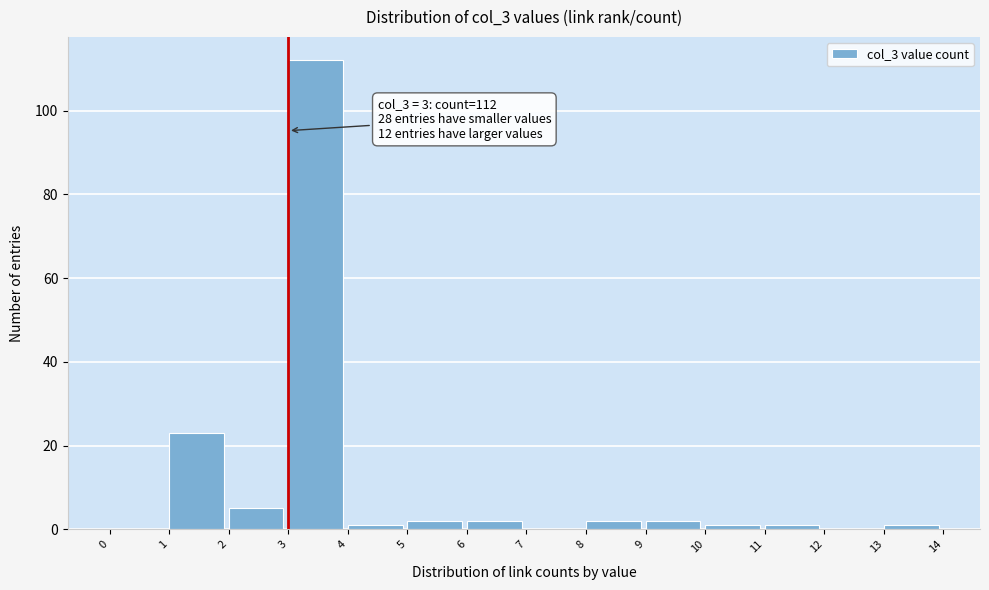

Which range on the x-axis has the tallest bar?

3 to 4